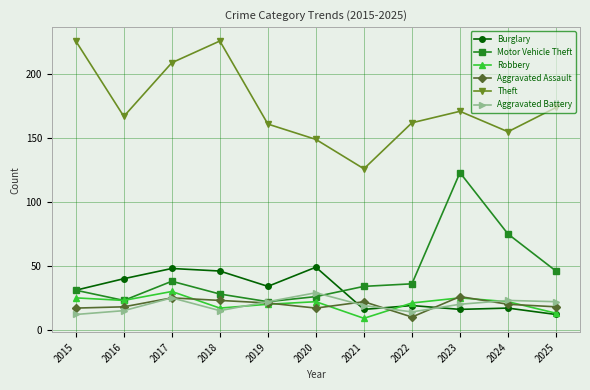

What is the maximum value for Aggravated Battery?

29